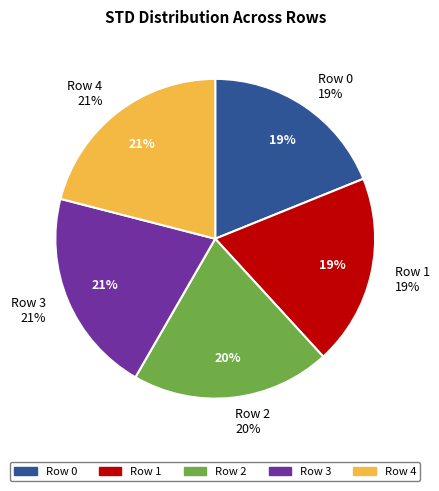

To the nearest percent, what percentage of the pie is Row 4?

21%